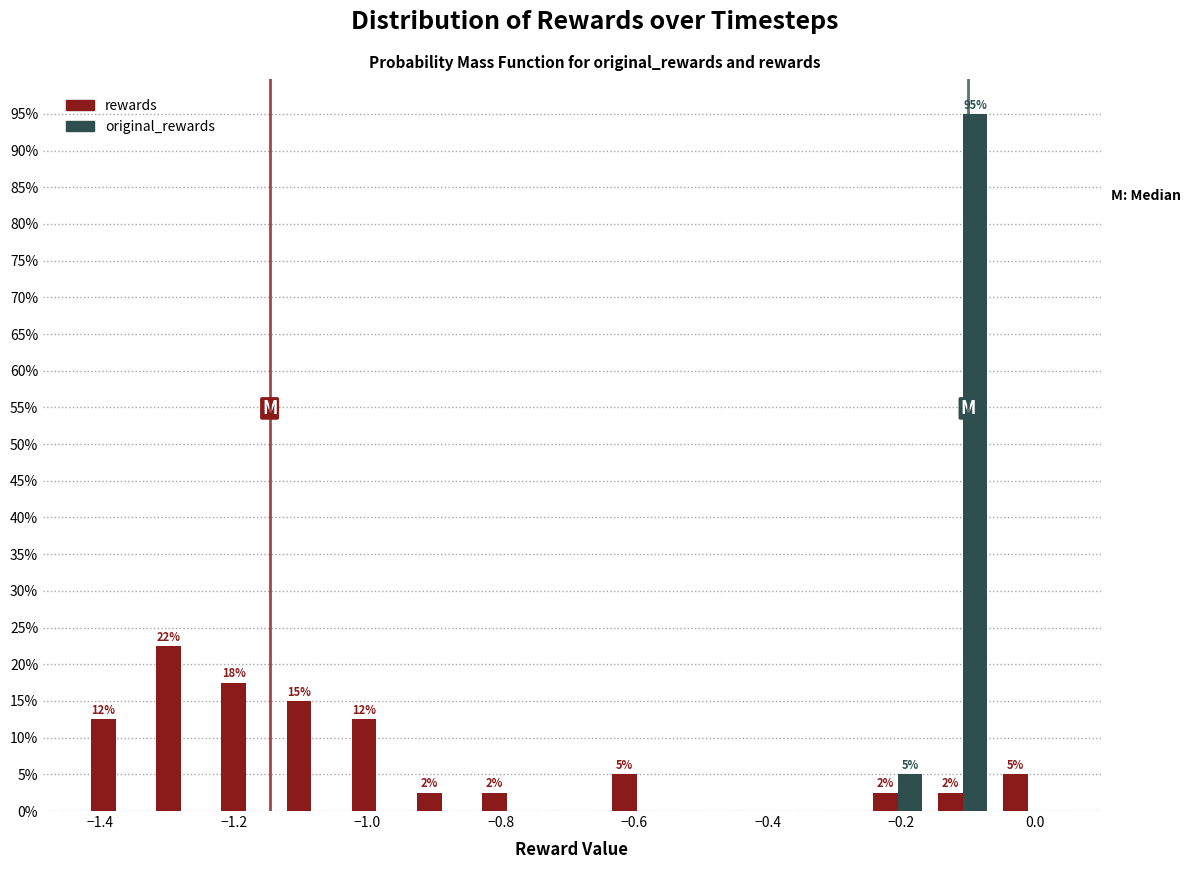

In the rewards series, which range on the x-axis has the tallest bar?

-1.32 to -1.24